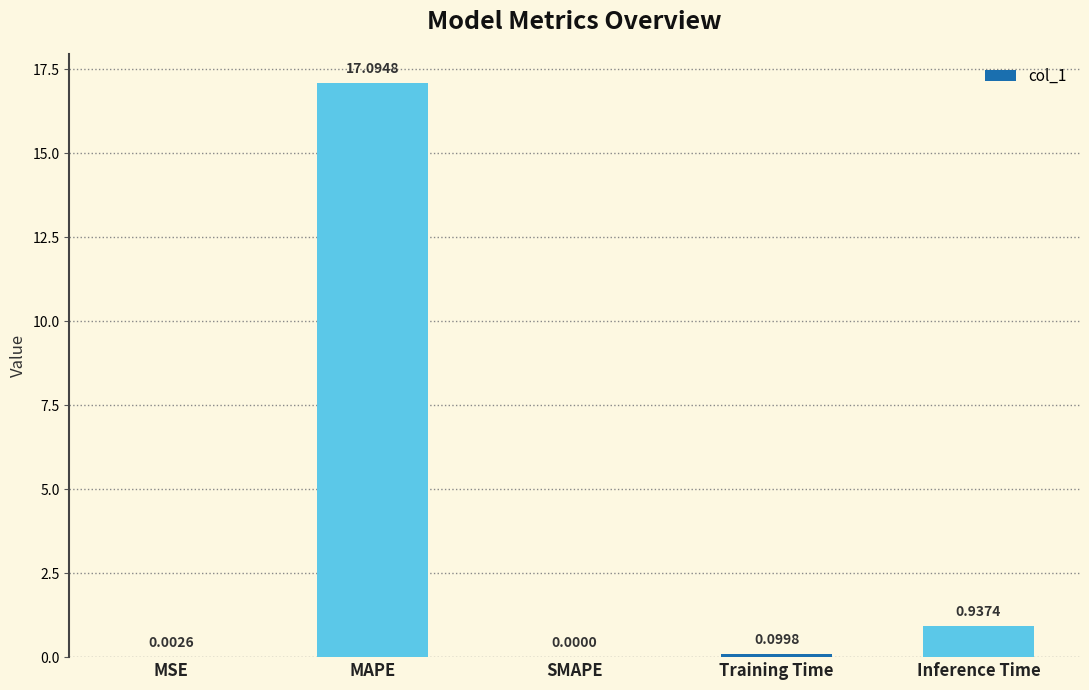

What is the average value?

3.6